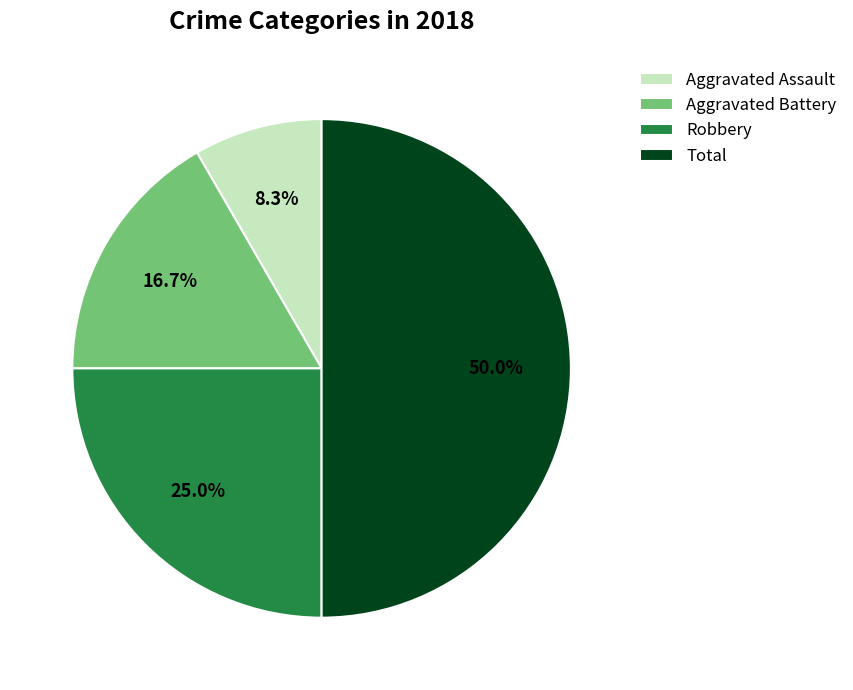

The Aggravated Assault slice represents 1% of the pie. True or false?

False